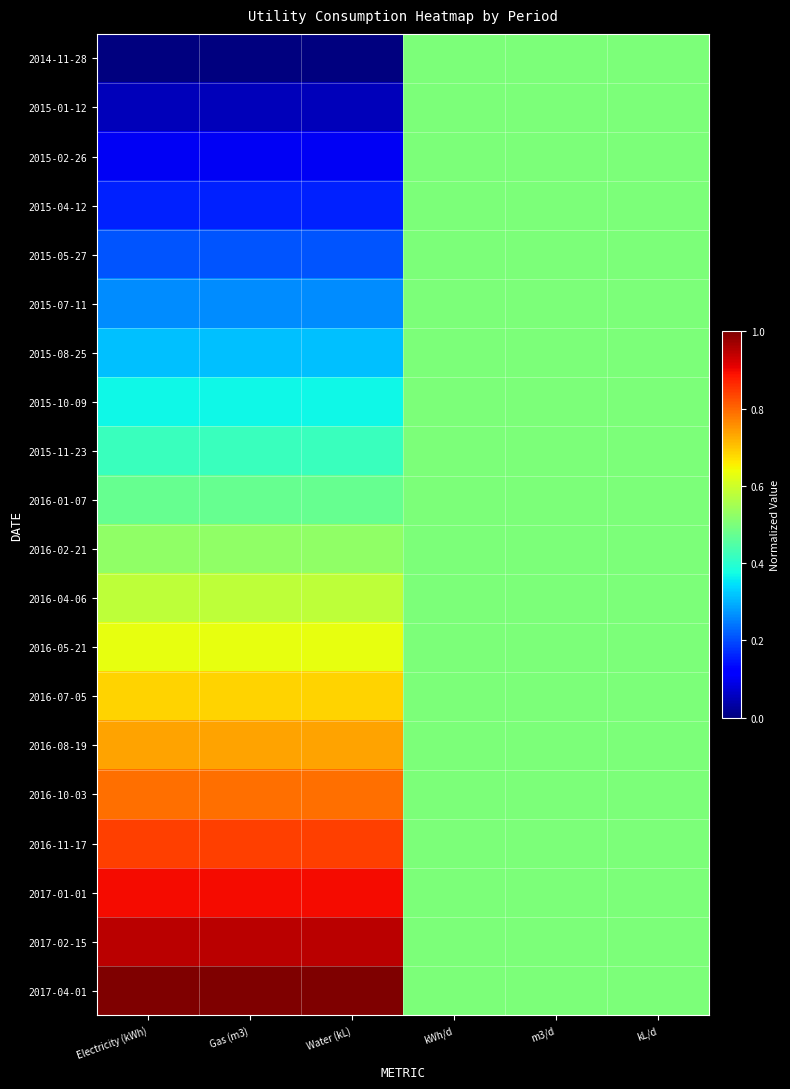

What is the total value across all series at Water (kL)?

10.0